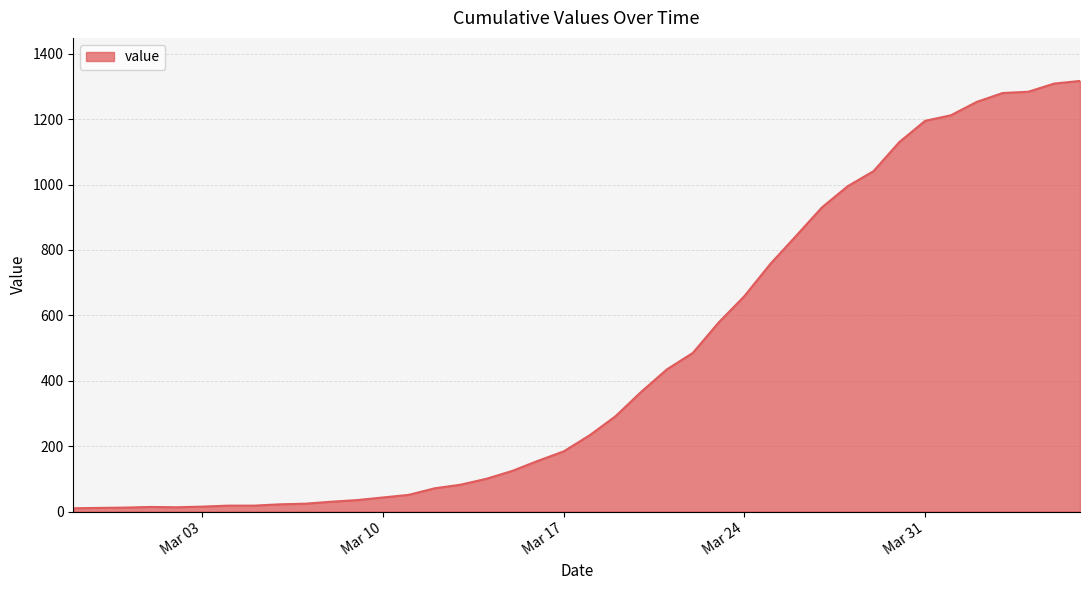

What is the maximum value shown in the chart?

1317